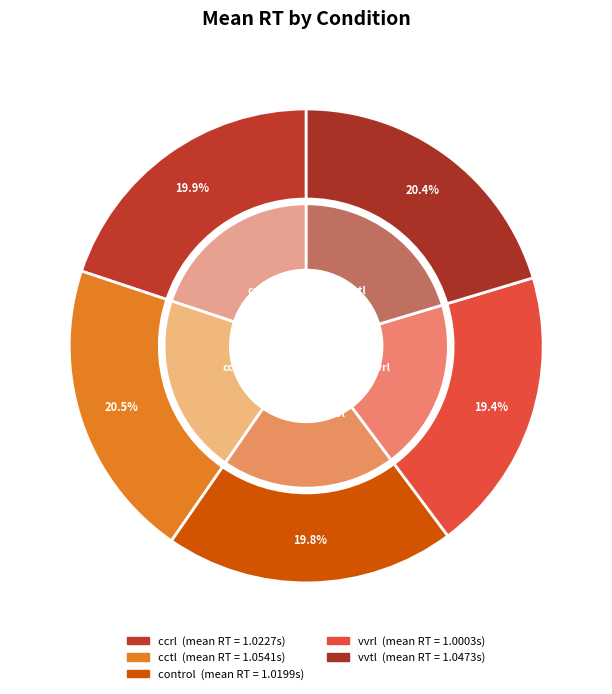

Does vvtl account for over 50% of the chart?

No